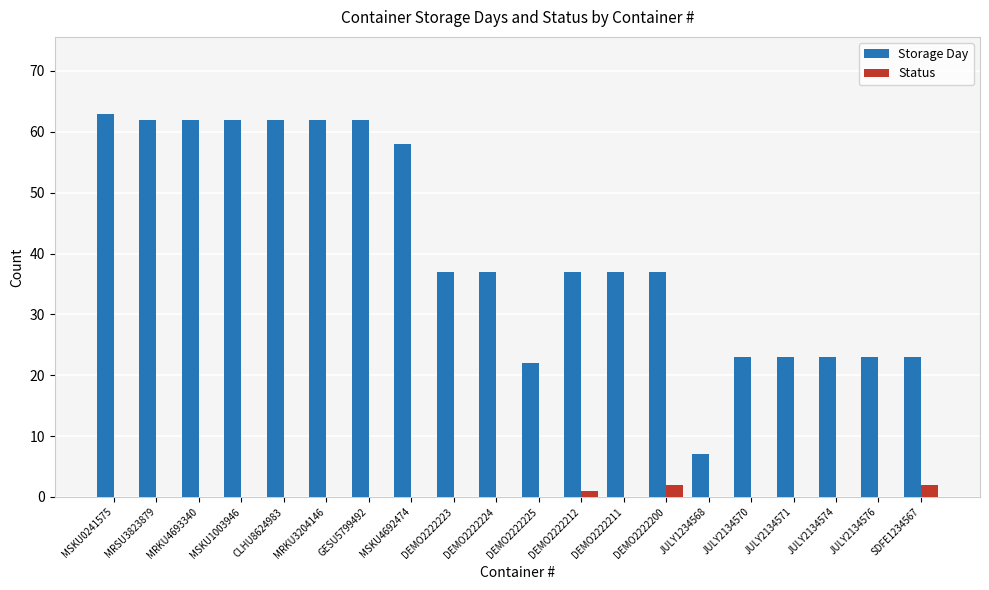

What is the maximum value shown in the chart?

63